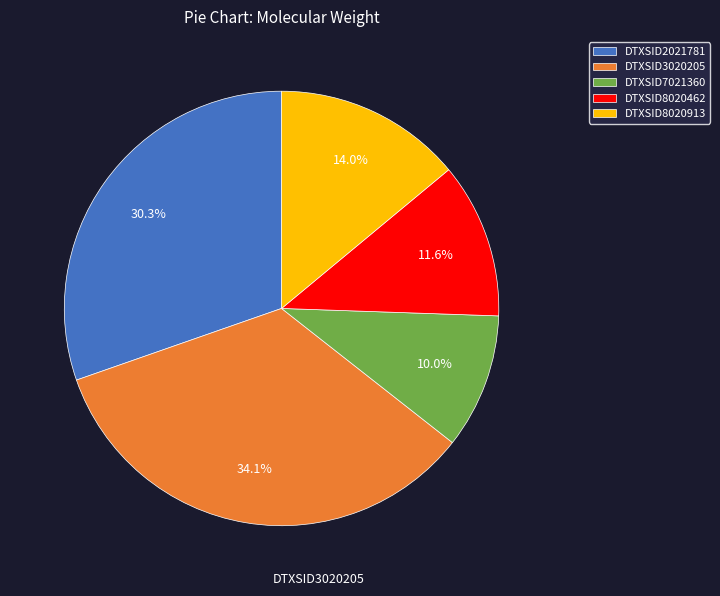

To the nearest percent, what is the average slice percentage?

20%